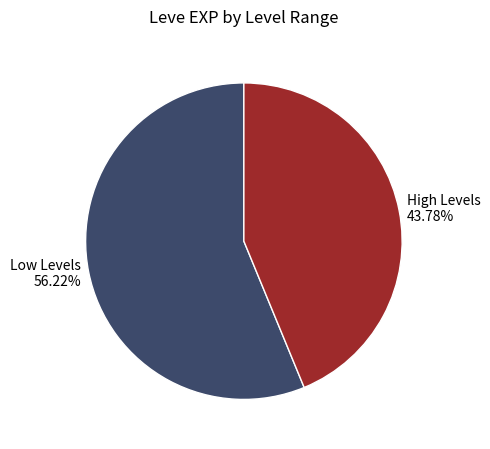

Count the number of slices in the pie.

2